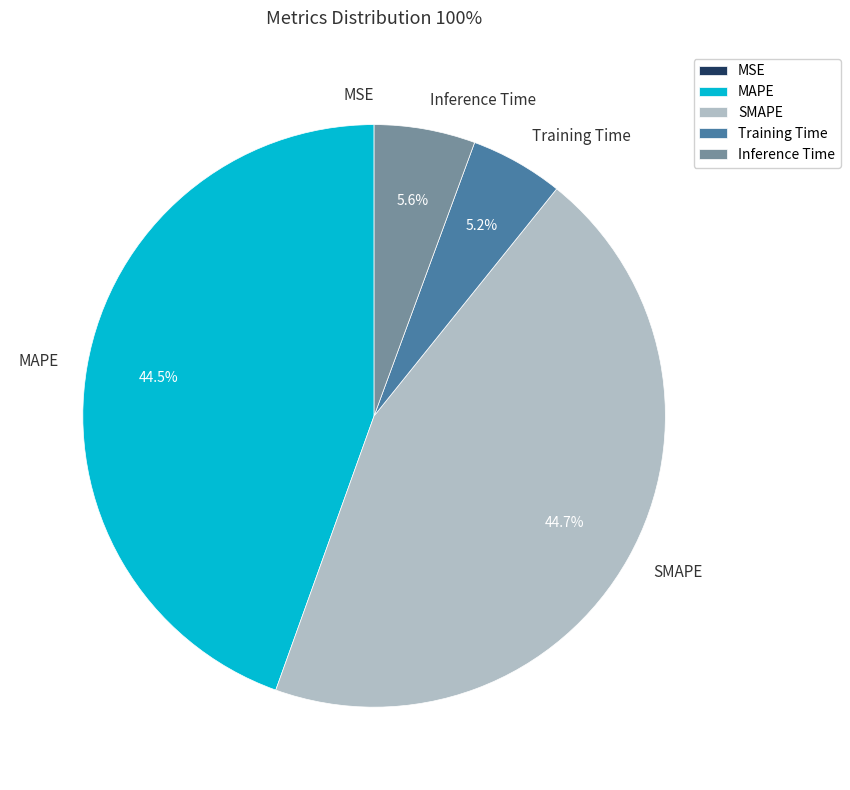

How much of the chart is everything except SMAPE?

55.3%